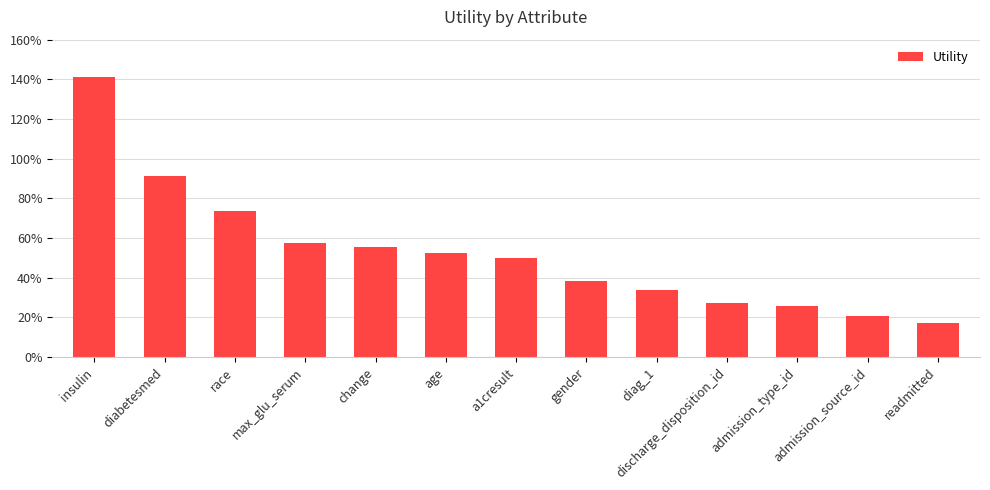

What is the greatest value displayed?

1.4